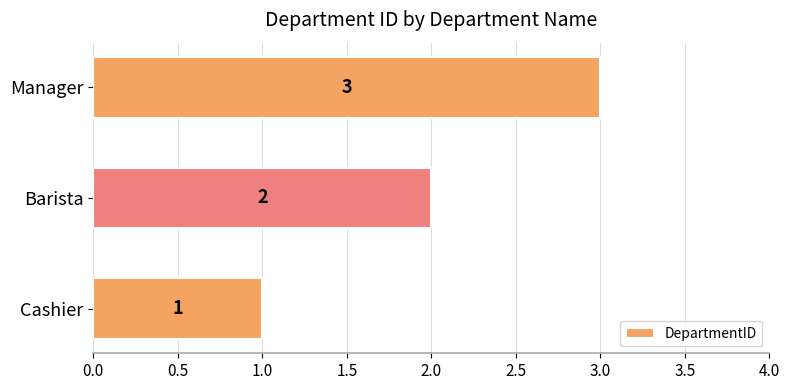

What is the sum of the values at Manager and Barista?

5